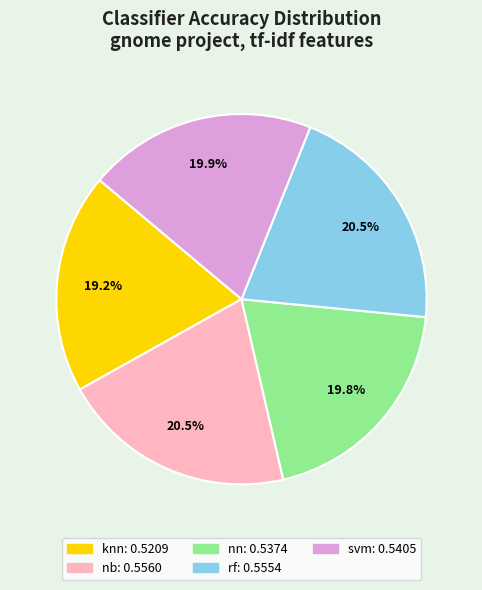

Which category has the smallest portion of the pie?

knn